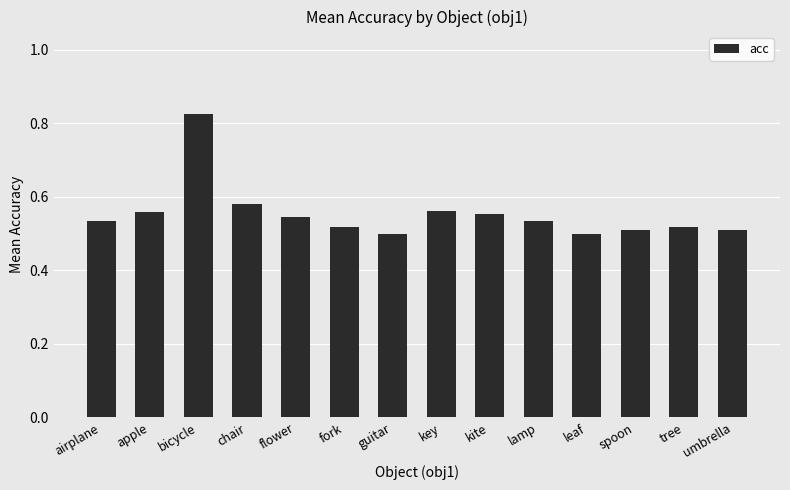

Are the bars horizontal?

No